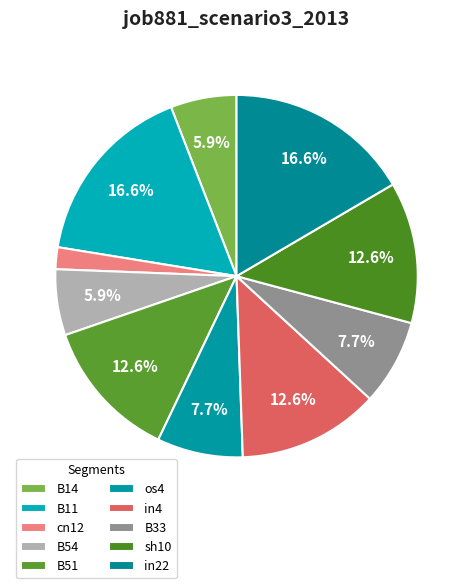

Is there any slice that represents more than half of the pie?

No